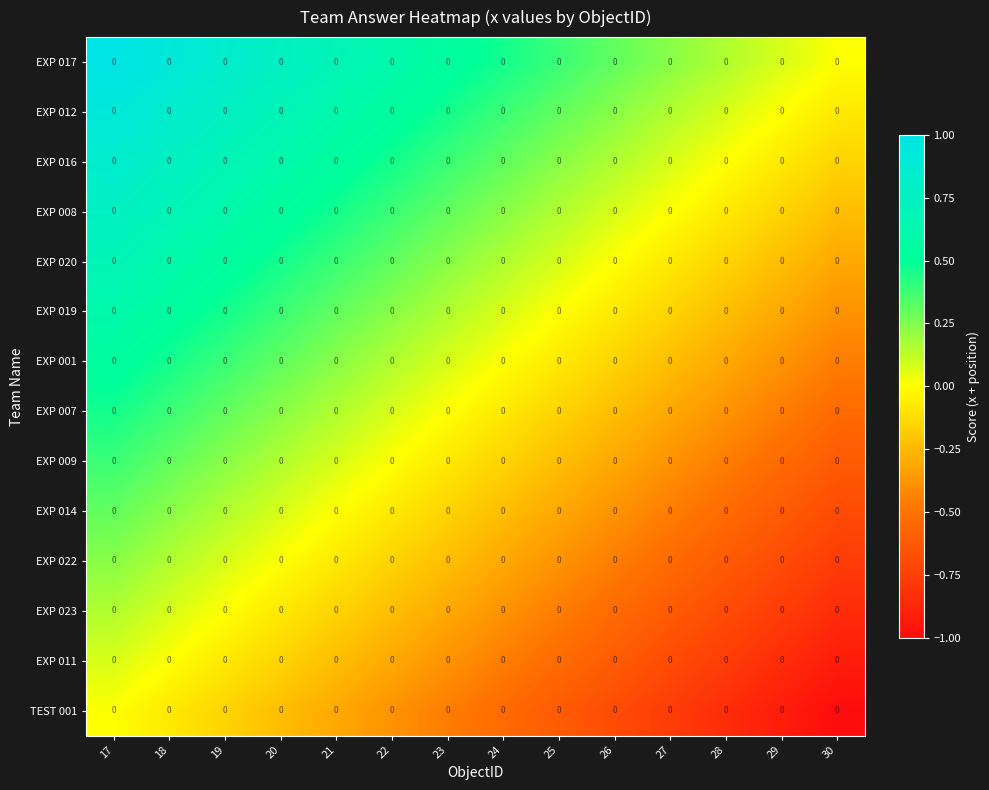

What is the total value across all series at 23?

0.5